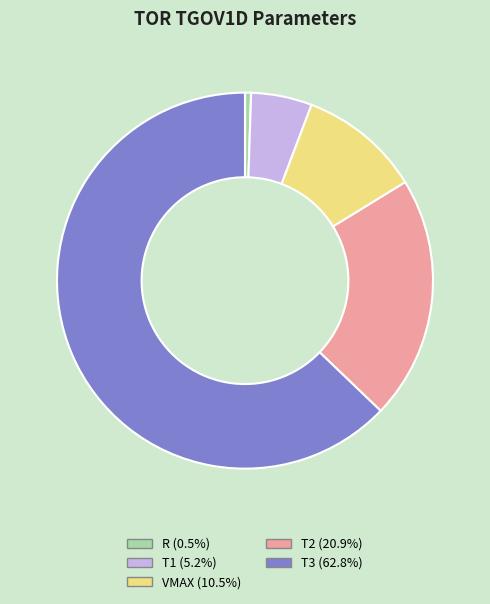

Between T2 and VMAX, which is larger?

T2